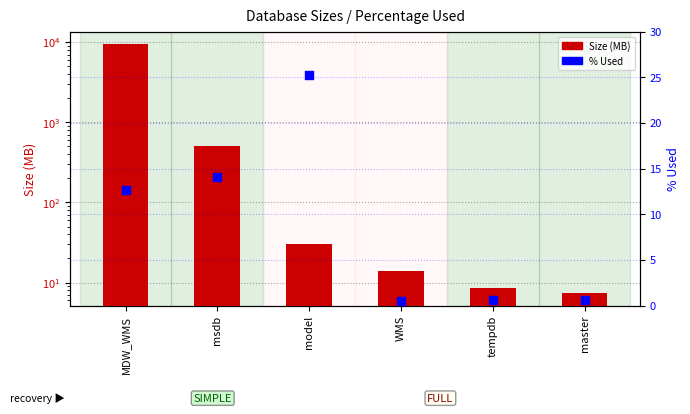

At how many categories does at least one series exceed 628?

1